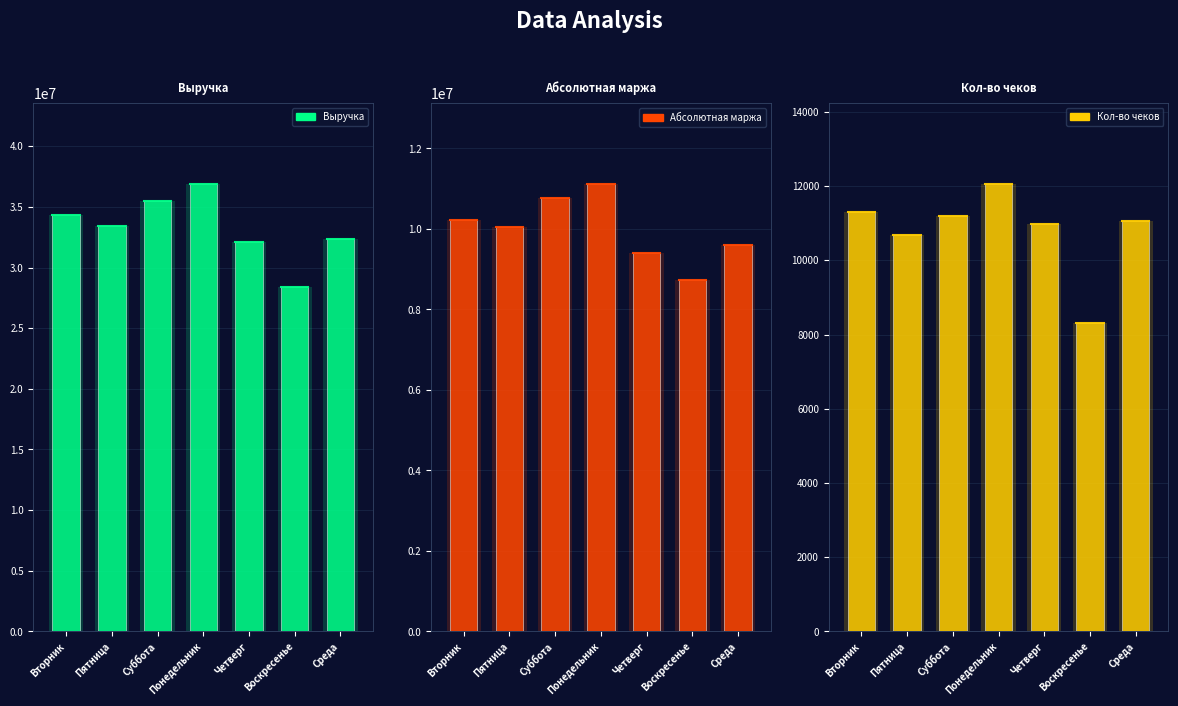

Where does the Выручка series first go above 33406286?

Вторник